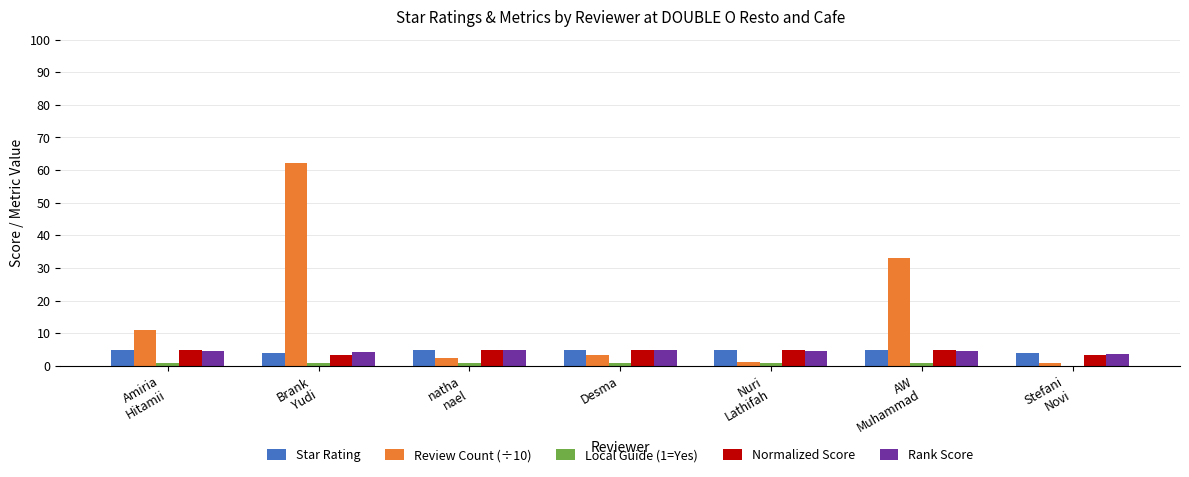

Which series has the largest total across all categories?

Review Count (÷10)